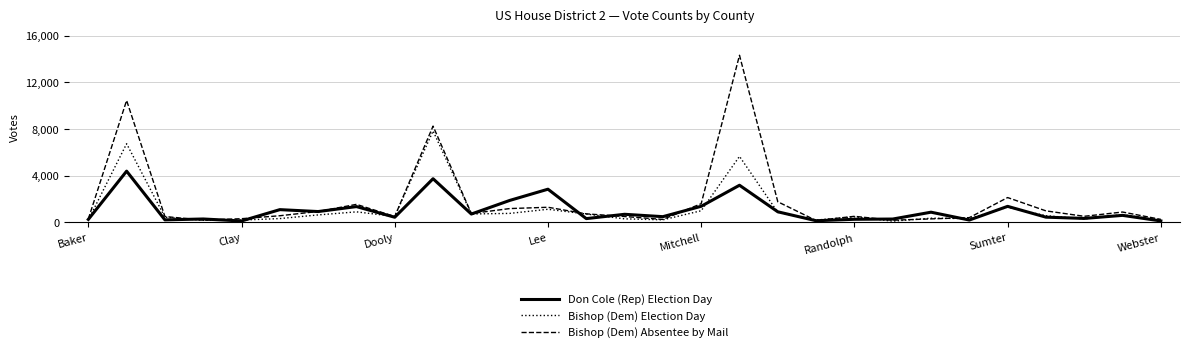

What is the difference between the second highest and second lowest values in the Bishop (Dem) Election Day series?

6567